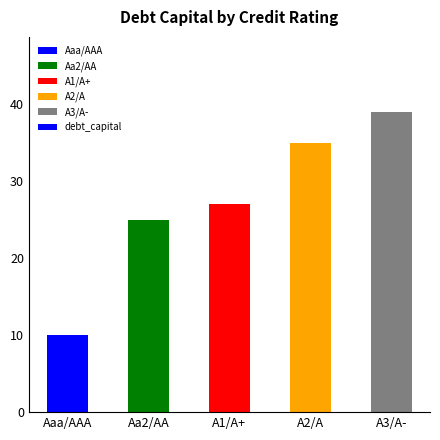

Which category has the lowest value across all series?

Aaa/AAA